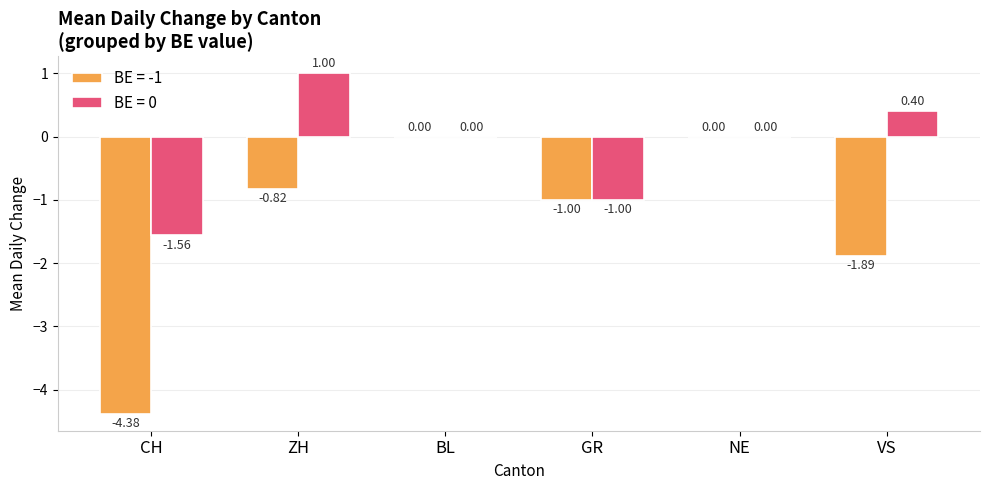

Which series changed the most between ZH and GR?

BE = 0